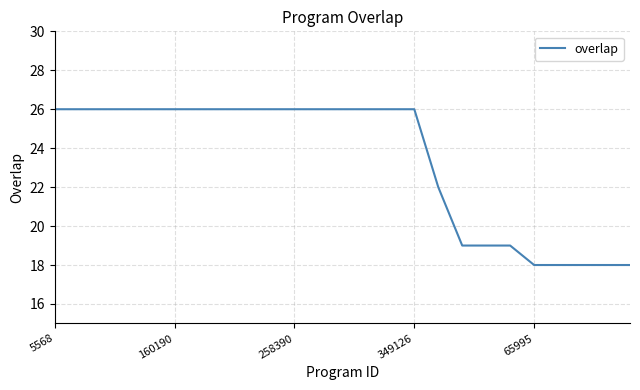

What is the greatest value displayed?

26